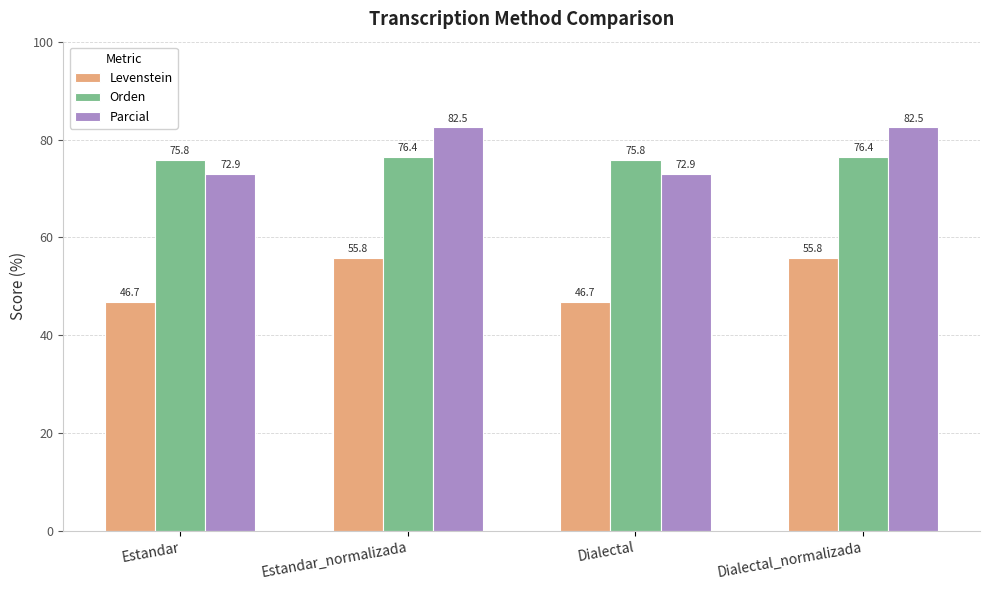

What position from the left is Estandar?

1